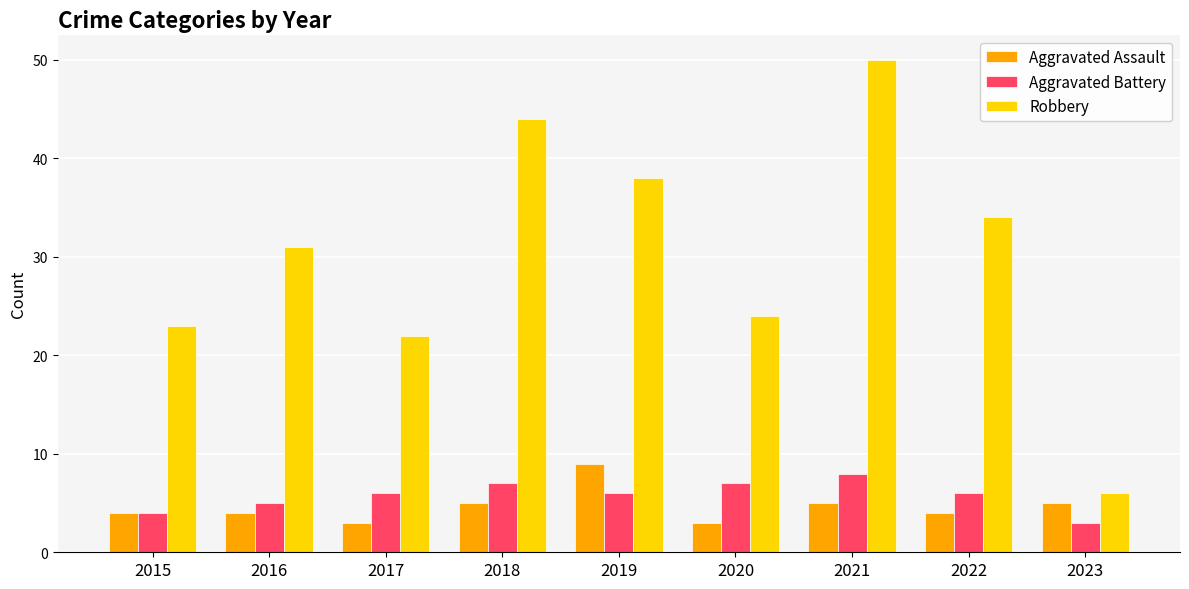

Is it true that Robbery equals 53 at 2016?

False